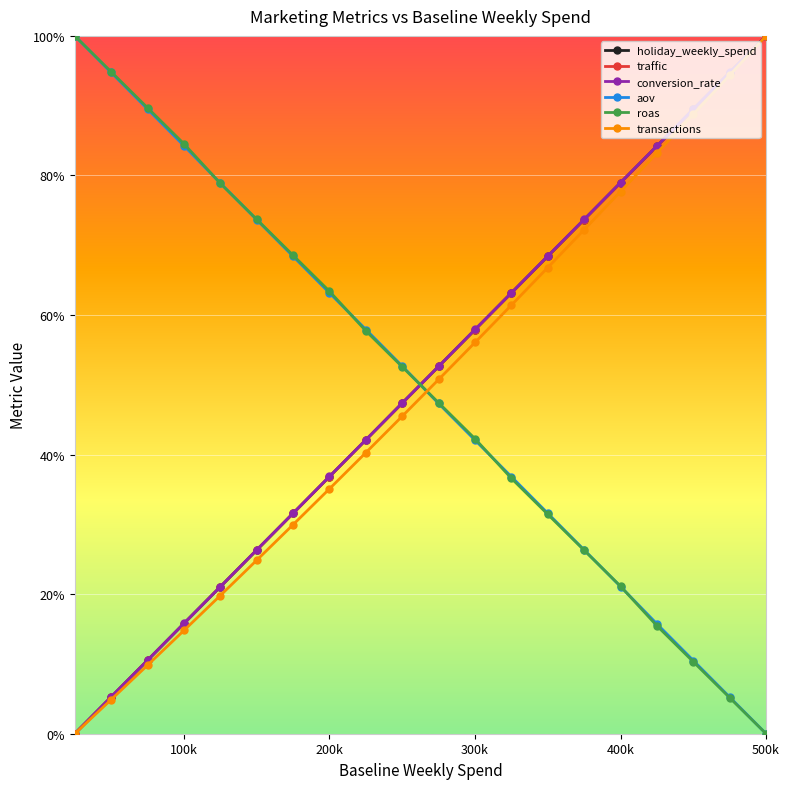

True or false: conversion_rate and holiday_weekly_spend cross at least once.

False